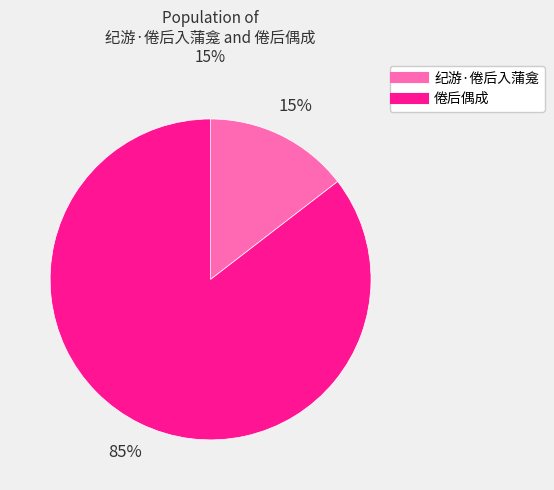

Which category has the smallest portion of the pie?

纪游·倦后入蒲龛